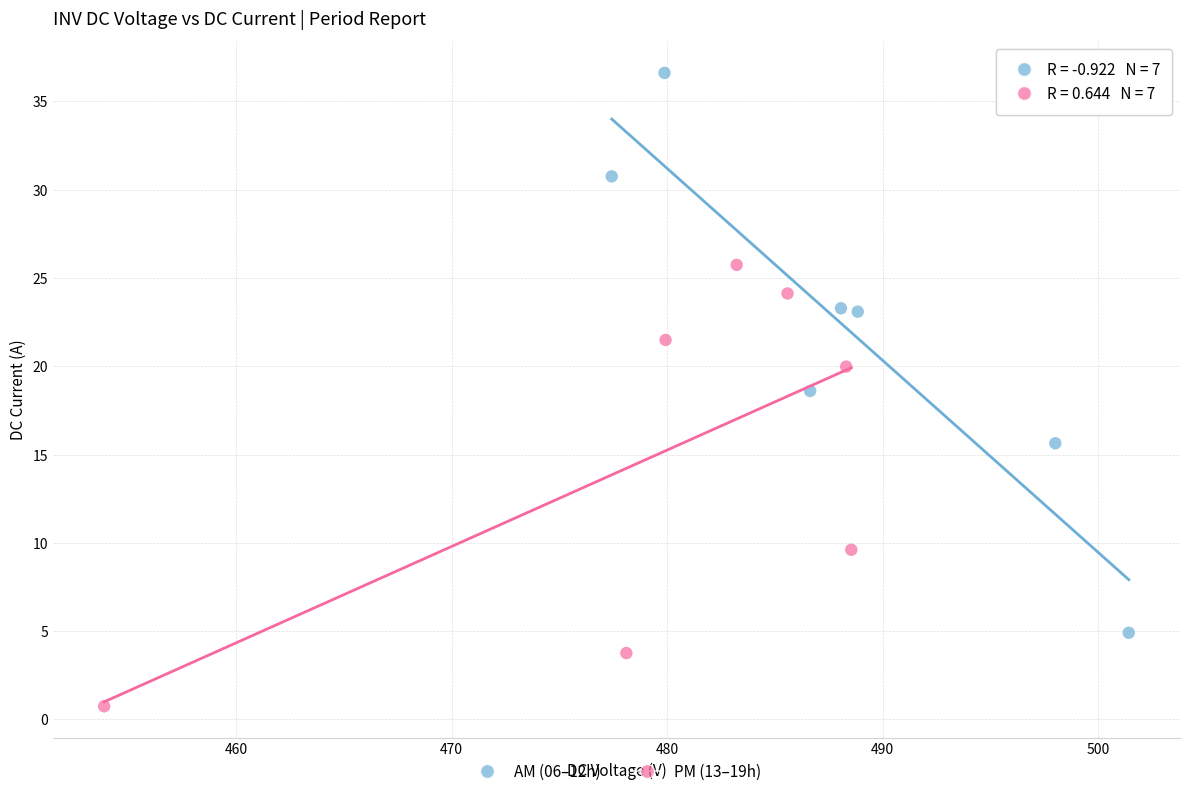

Which series contains the lowest Y value?

PM (13–19h)